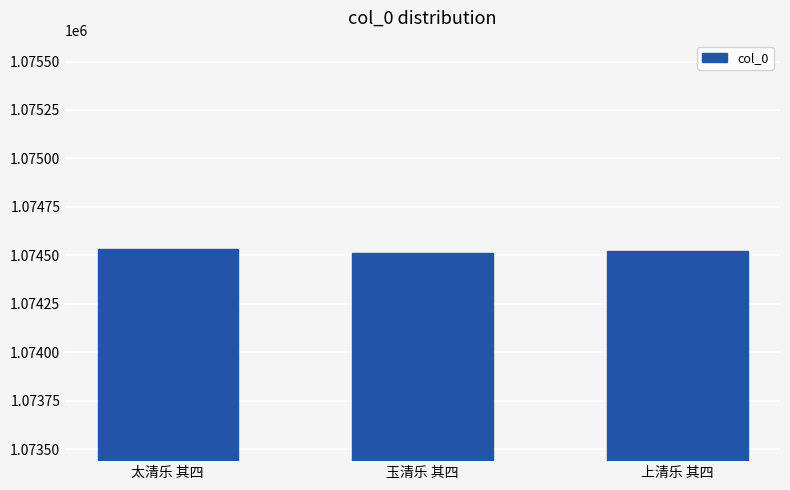

Reading left to right, what are all the values shown in this chart?

1074533	1074513	1074523